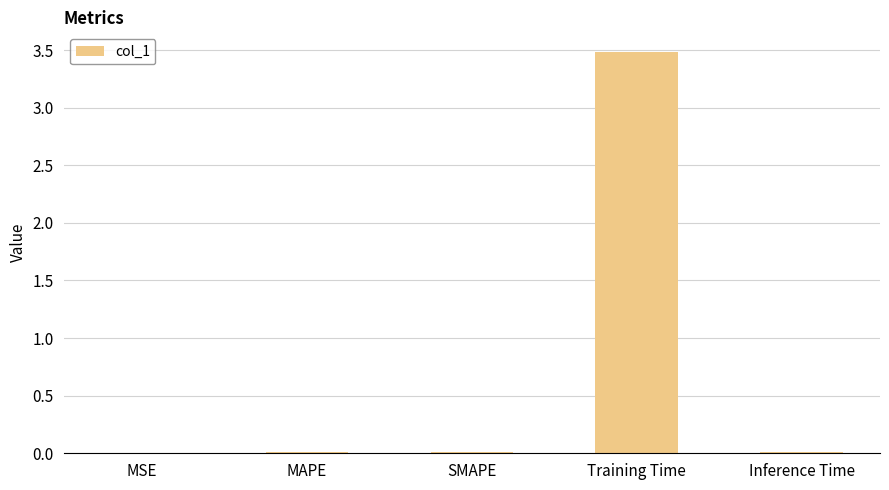

The value at Training Time is 4.6. True or false?

False